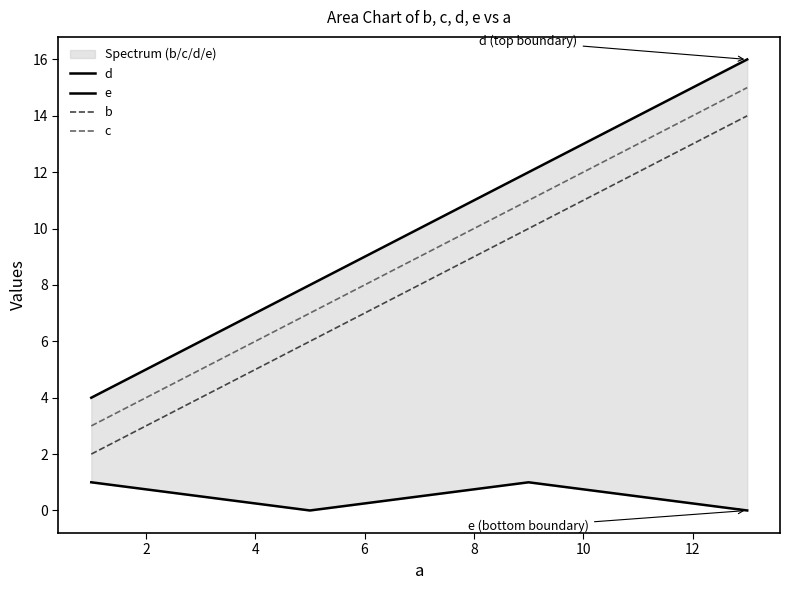

How many categories are shown in the chart?

4